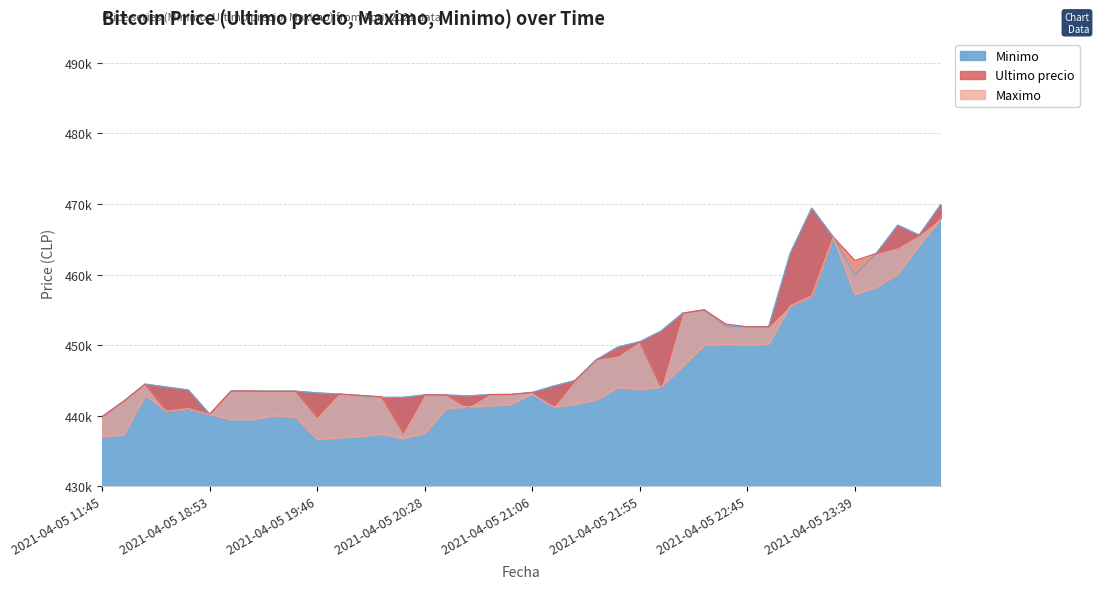

After their last crossing, which series has the higher values: Maximo or Ultimo precio?

Ultimo precio